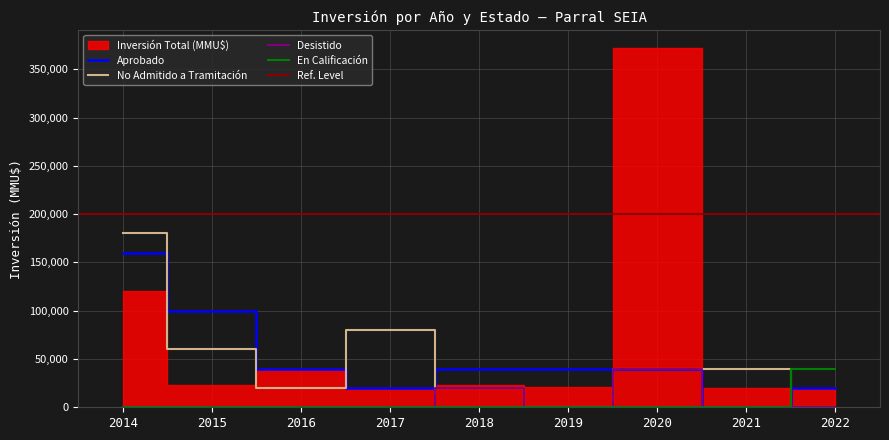

What are all the series names shown in the legend?

Aprobado, No Admitido a Tramitación, Desistido, En Calificación